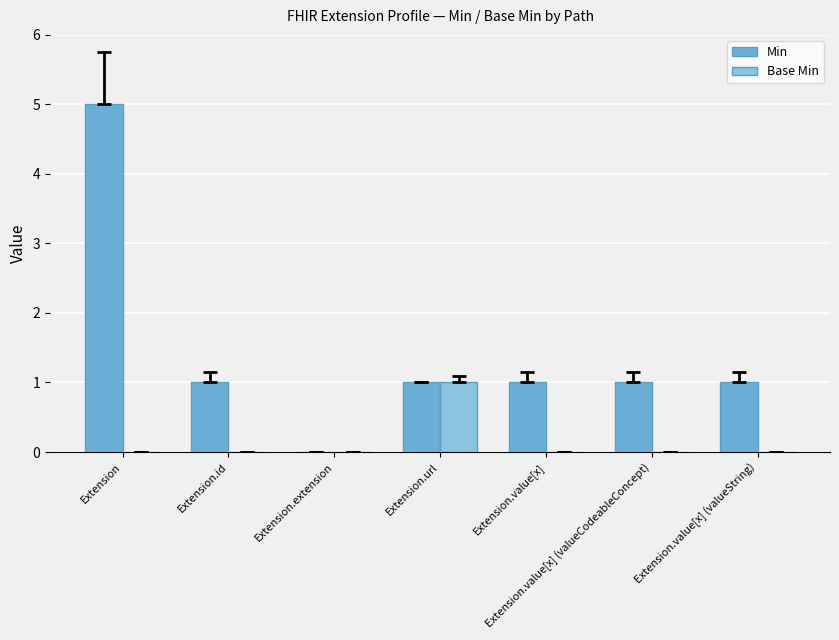

Are the bars grouped side by side (vs. stacked)?

Yes